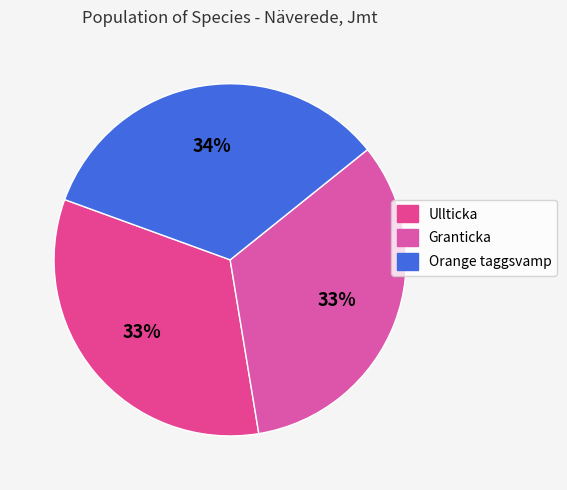

How many slices are in this pie chart?

3